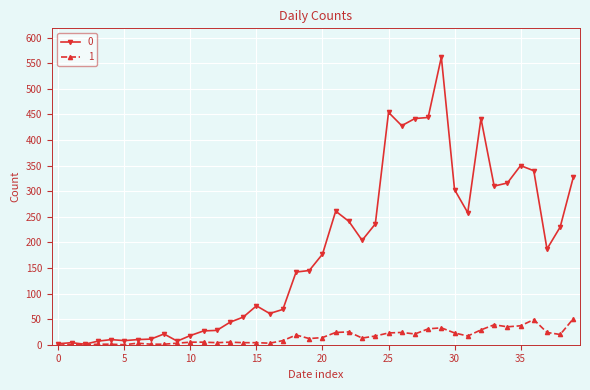

True or false: 1 has more than 1 interior local peaks.

True